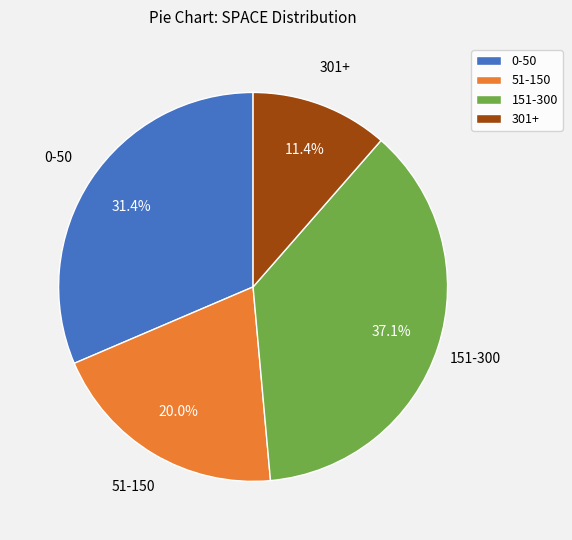

Does any single category account for the majority?

No